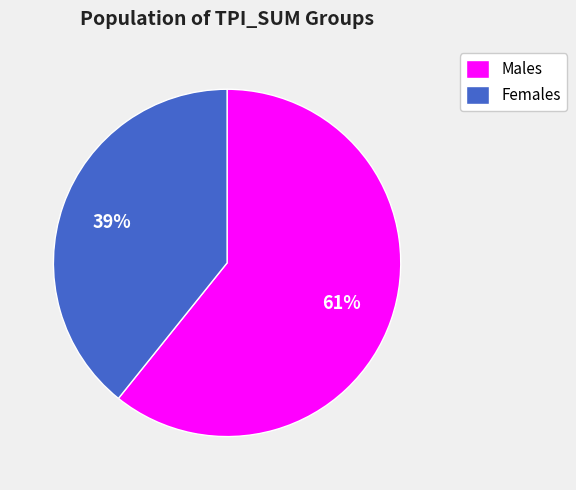

What is the majority slice?

Males